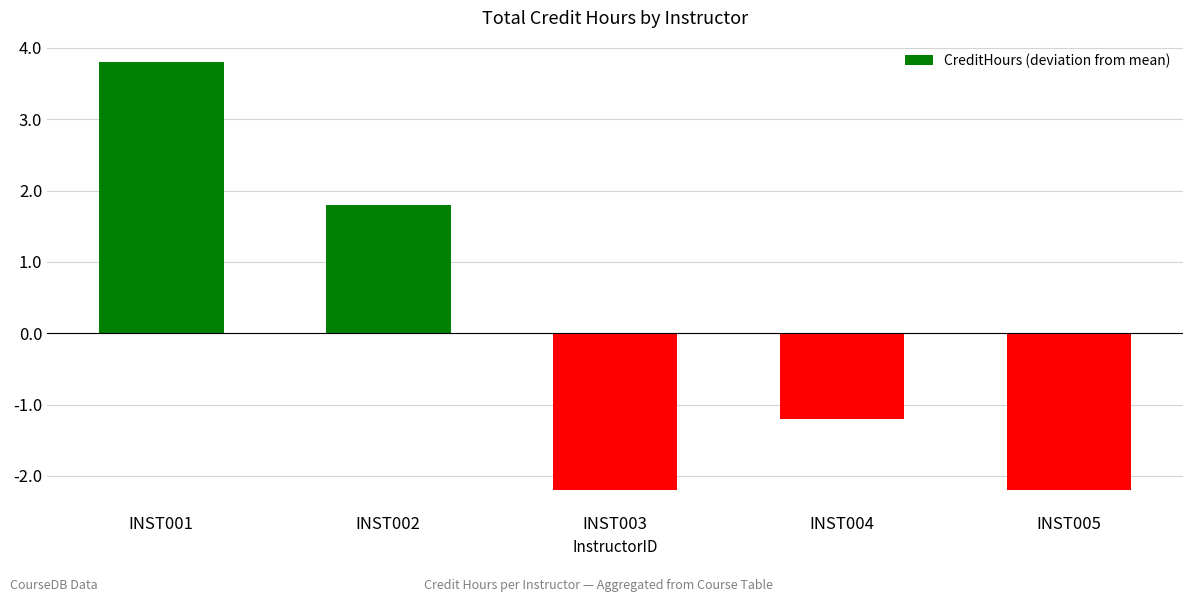

Is it true that the value at INST004 is -1.2?

True